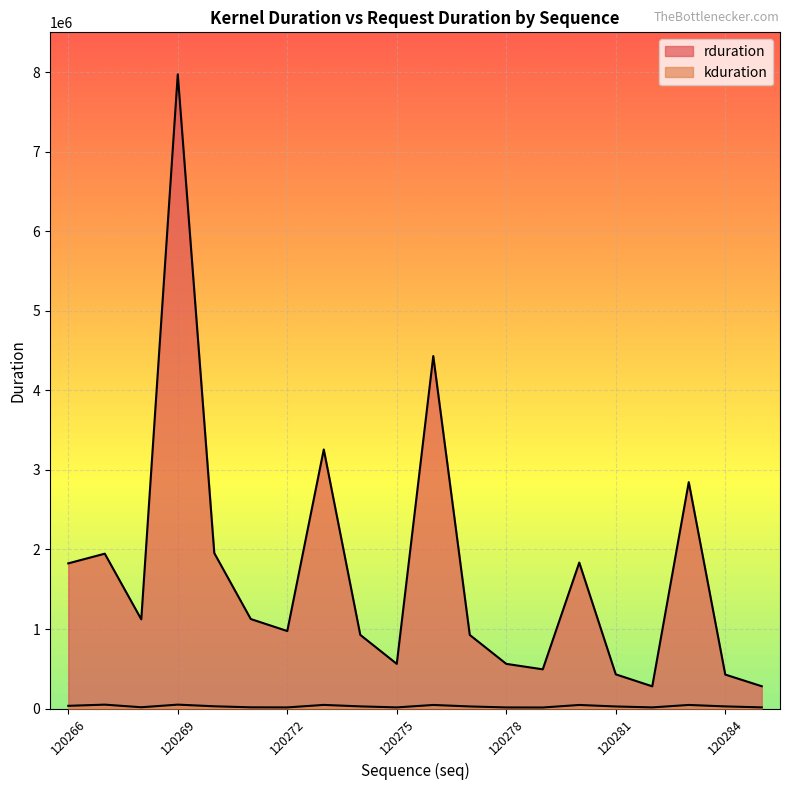

Rank the series at 120280 from lowest to highest value.

kduration, rduration